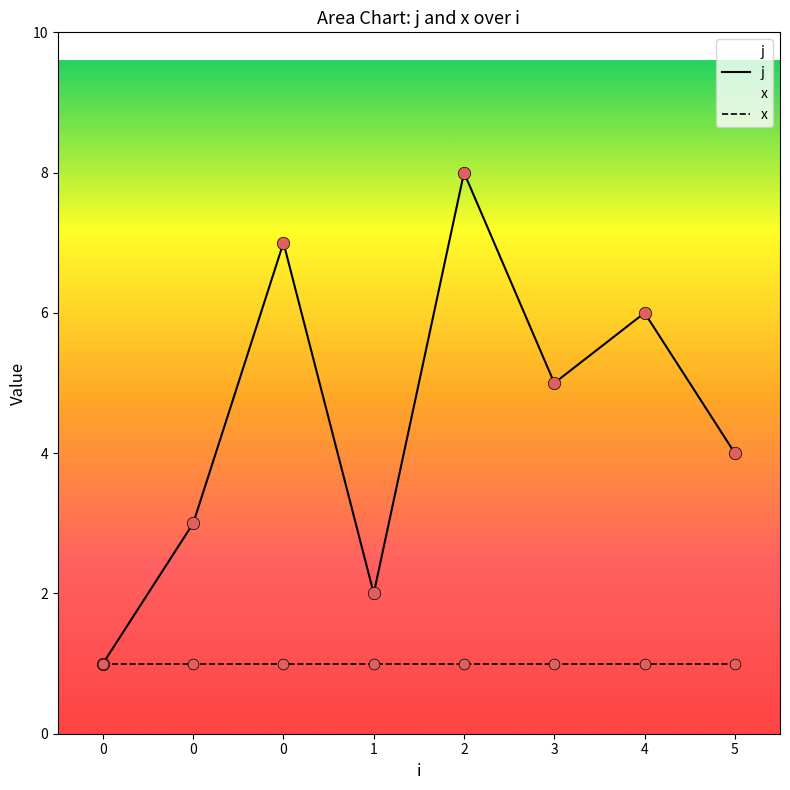

Is the value of x at 1 greater than the value of j at 0?

No